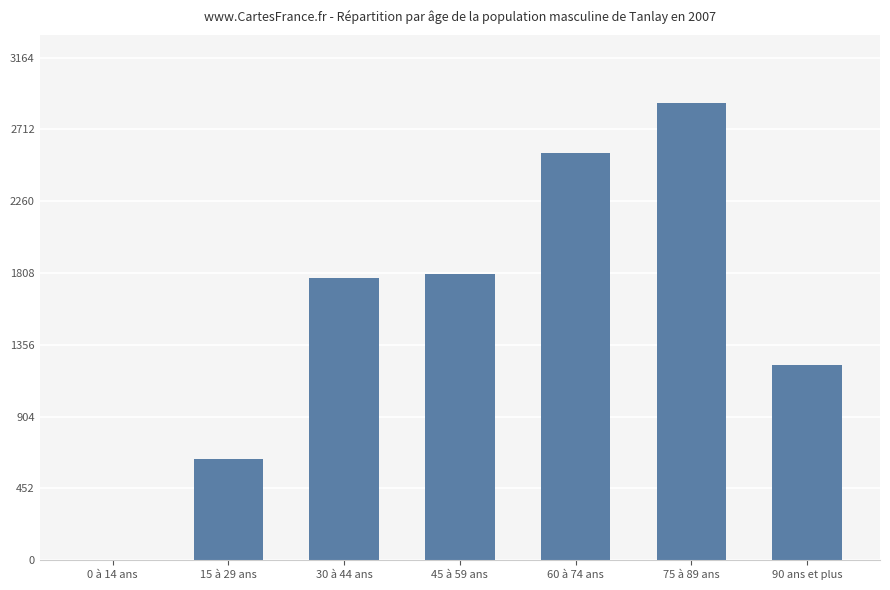

The value at 30 à 44 ans is 2514. True or false?

False